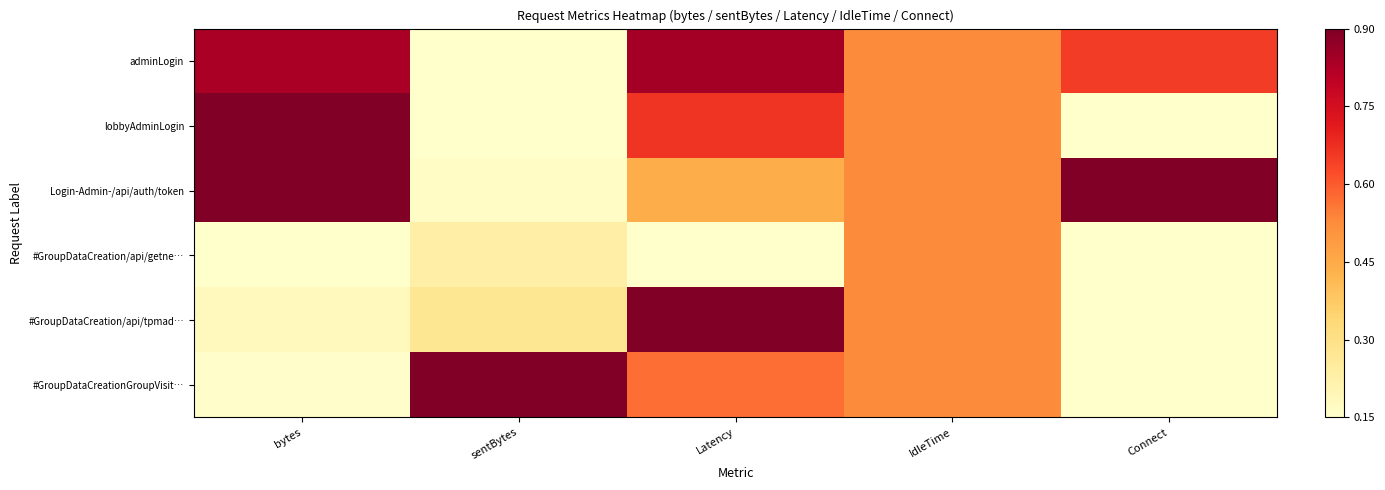

Reading left to right, what are all the values shown in this chart?

adminLogin: bytes=0.9	sentBytes=0.0	Latency=0.9	IdleTime=0.5	Connect=0.7
lobbyAdminLogin: bytes=1.0	sentBytes=0.0	Latency=0.7	IdleTime=0.5	Connect=0.0
Login-Admin-/api/auth/token: bytes=1.0	sentBytes=0.0	Latency=0.4	IdleTime=0.5	Connect=1.0
#GroupDataCreation/api/getne…: bytes=0.0	sentBytes=0.1	Latency=0.0	IdleTime=0.5	Connect=0.0
#GroupDataCreation/api/tpmad…: bytes=0.0	sentBytes=0.2	Latency=1.0	IdleTime=0.5	Connect=0.0
#GroupDataCreationGroupVisit…: bytes=0.0	sentBytes=1.0	Latency=0.6	IdleTime=0.5	Connect=0.0